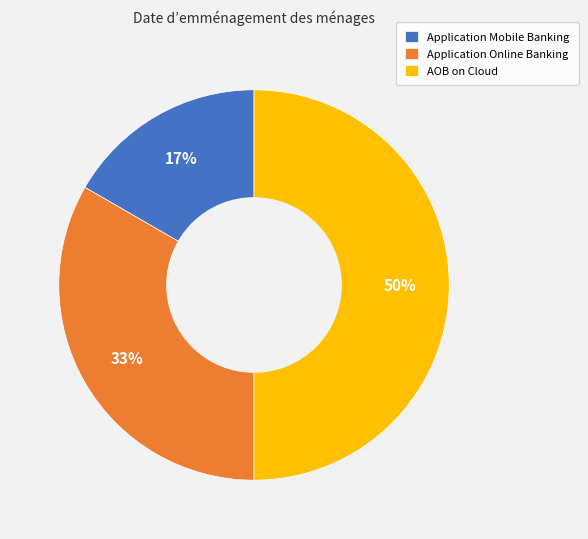

To the nearest percent, what portion does Application Online Banking represent?

33%